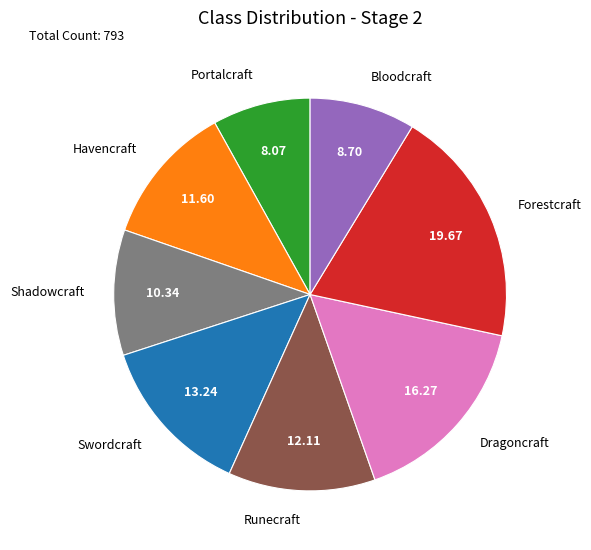

How many segments does this pie chart have?

8